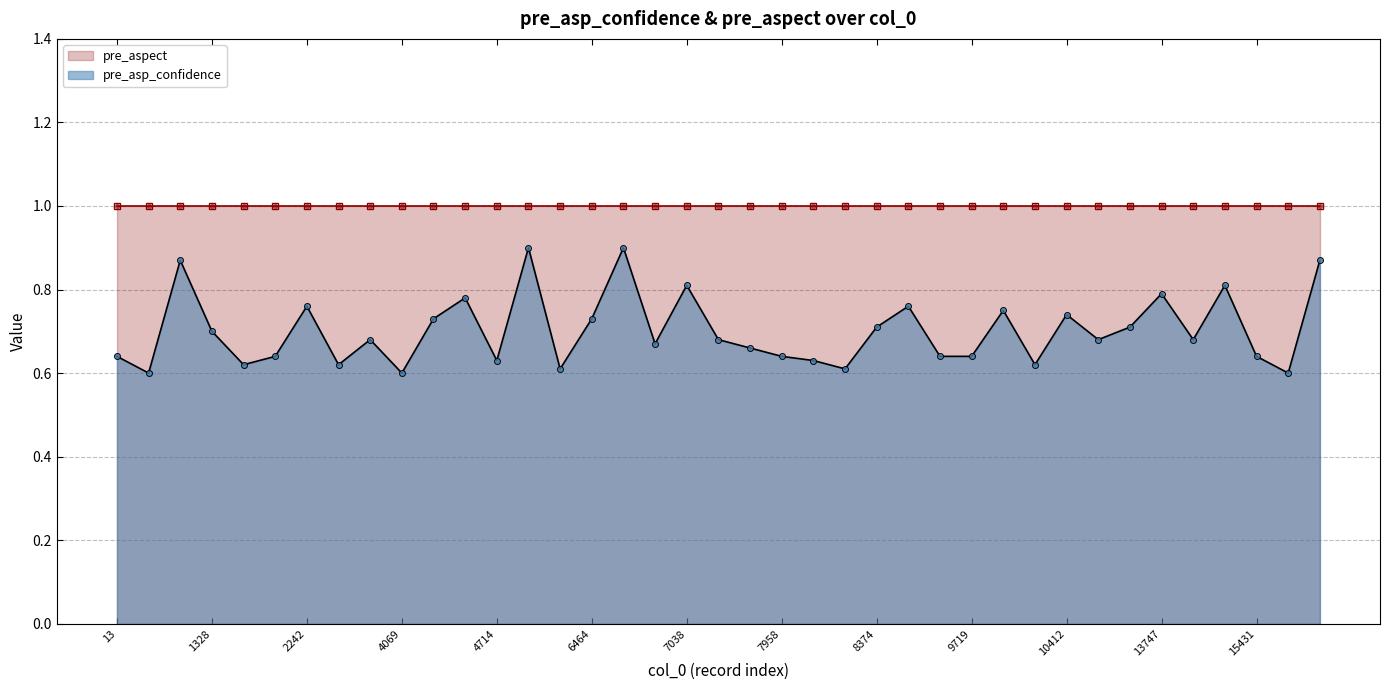

Between 6336 and 7530, which is larger?

7530